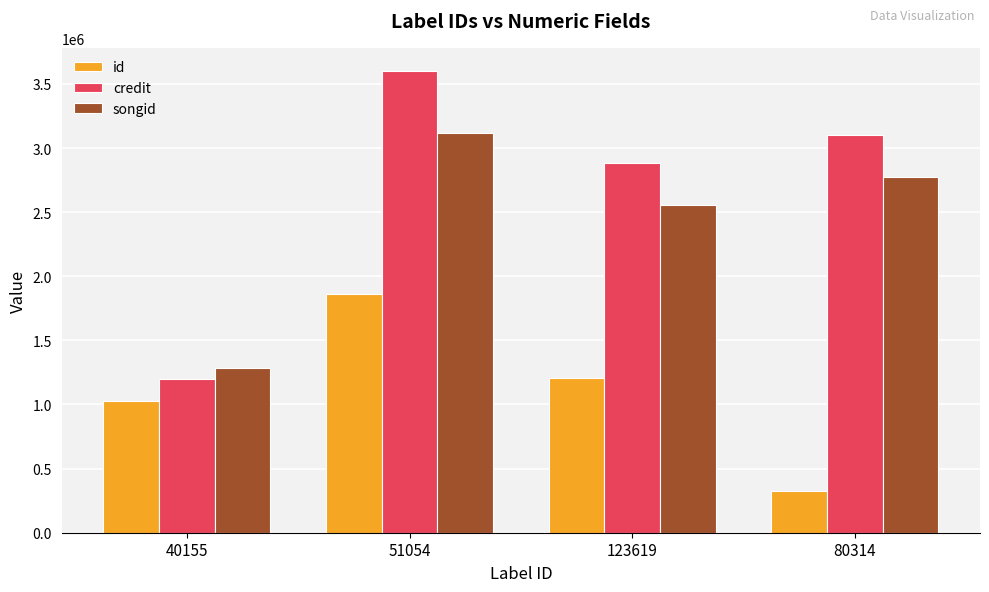

What is the label of the 2nd bar from the left?

51054